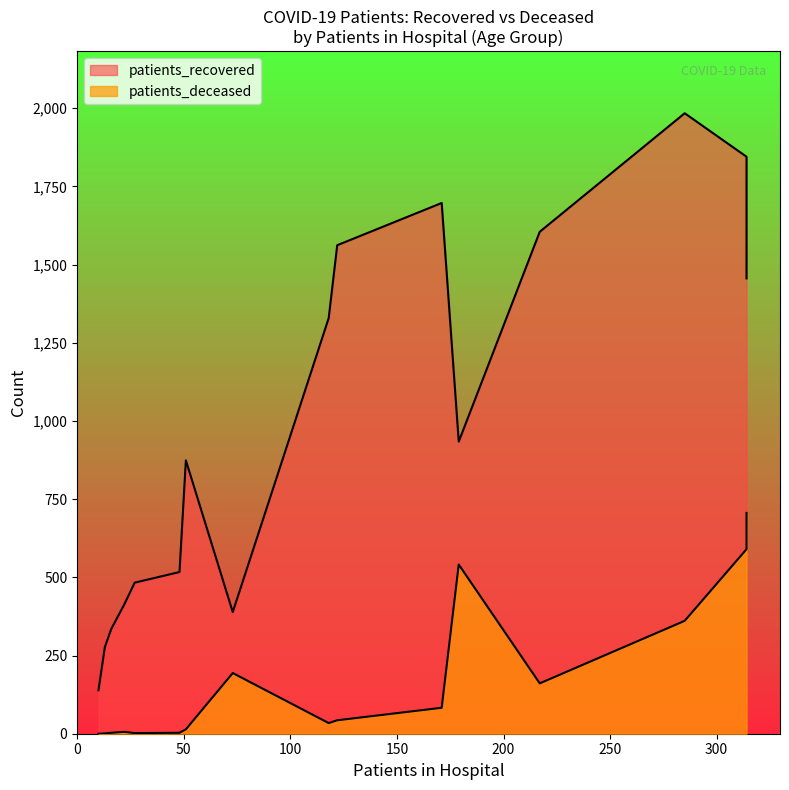

At which category does the chart reach its peak across all series?

70 - 74